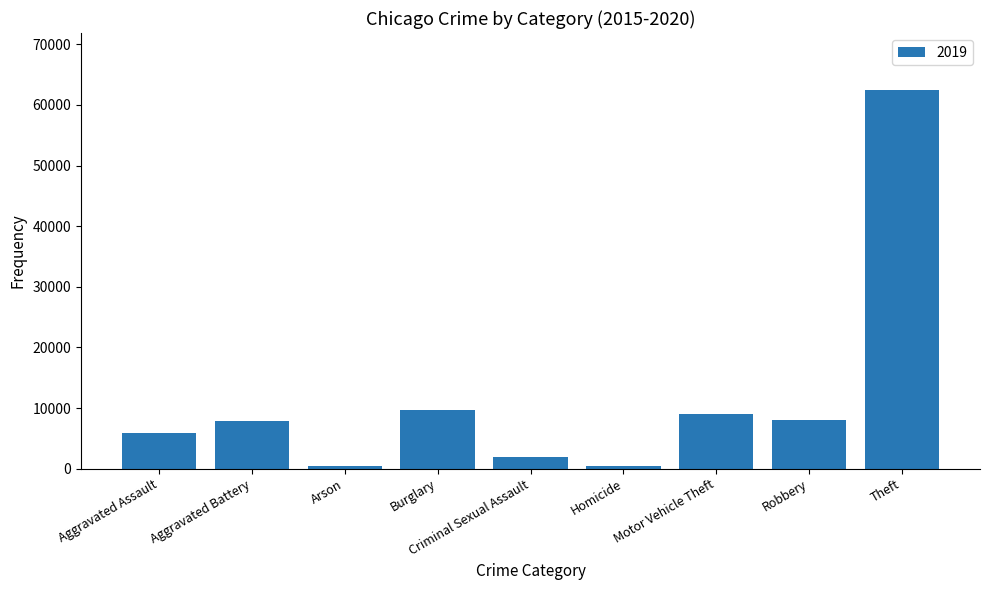

Does the chart contain any negative values?

No